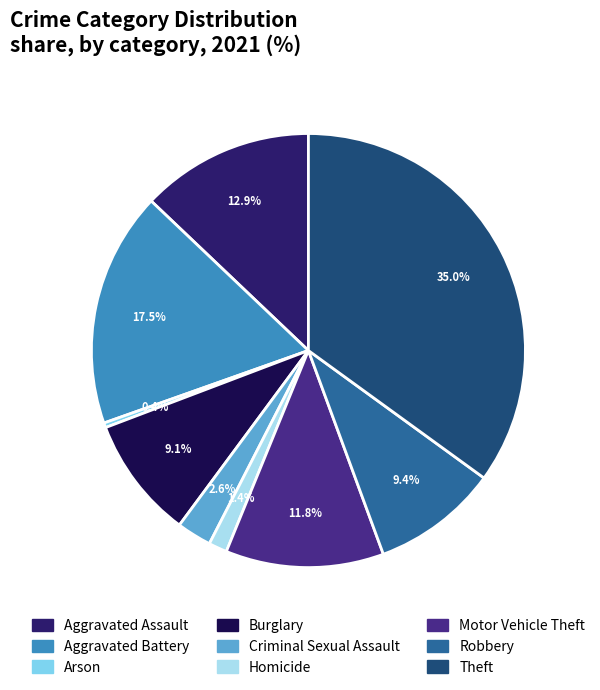

To the nearest percent, what percentage of the pie is Criminal Sexual Assault?

3%